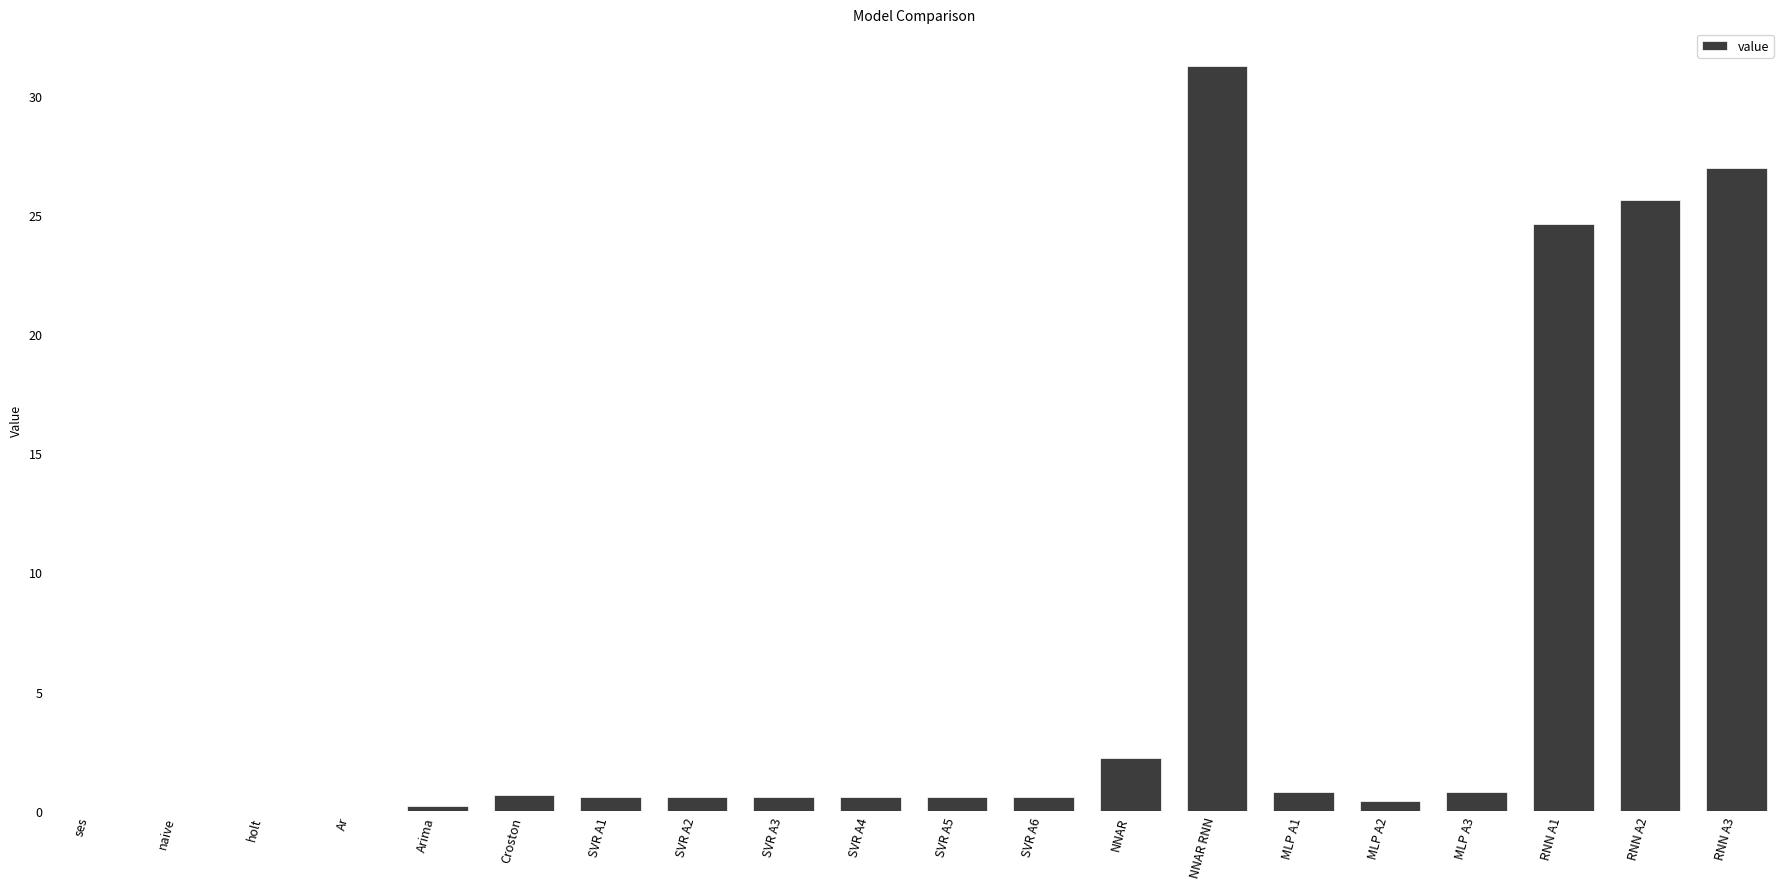

The chart shows a value of 9.9 at NNAR RNN. True or false?

False